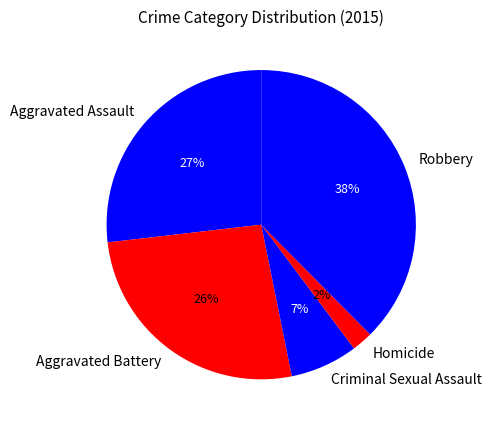

Is it true that Aggravated Assault is 38% of the pie?

False